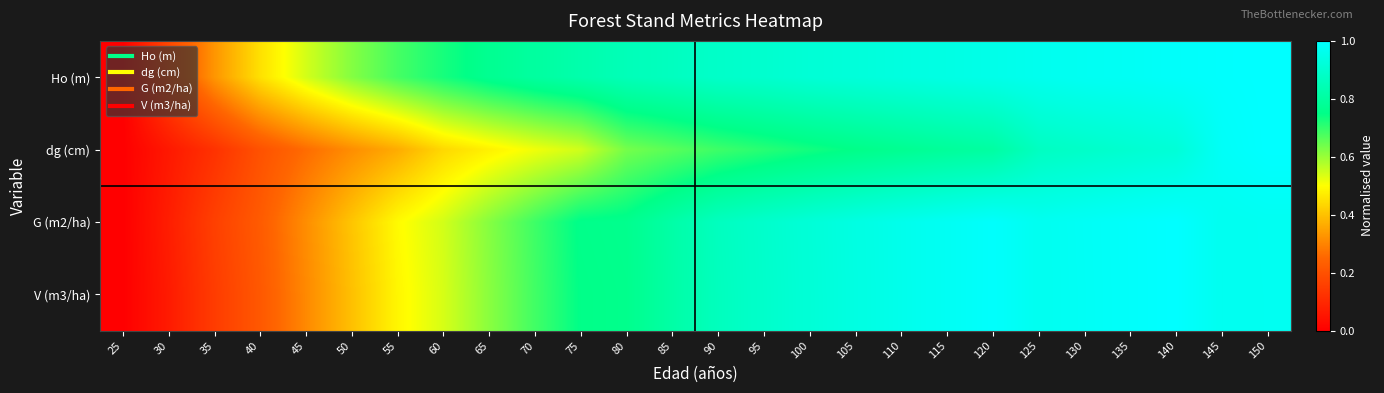

Reading left to right, extract all data points from this chart.

Ho (m): 25=0.0	30=0.2	35=0.3	40=0.5	45=0.5	50=0.6	55=0.7	60=0.7	65=0.8	70=0.8	75=0.8	80=0.9	85=0.9	90=0.9	95=0.9	100=0.9	105=0.9	110=0.9	115=0.9	120=1.0	125=1.0	130=1.0	135=1.0	140=1.0	145=1.0	150=1.0
dg (cm): 25=0.0	30=0.1	35=0.1	40=0.2	45=0.3	50=0.3	55=0.4	60=0.4	65=0.5	70=0.5	75=0.5	80=0.6	85=0.7	90=0.7	95=0.7	100=0.7	105=0.8	110=0.8	115=0.8	120=0.8	125=0.9	130=0.9	135=0.9	140=0.9	145=1.0	150=1.0
G (m2/ha): 25=0.0	30=0.1	35=0.2	40=0.2	45=0.3	50=0.4	55=0.5	60=0.5	65=0.6	70=0.7	75=0.8	80=0.8	85=0.8	90=0.9	95=0.9	100=0.9	105=0.9	110=1.0	115=1.0	120=1.0	125=1.0	130=1.0	135=1.0	140=1.0	145=1.0	150=1.0
V (m3/ha): 25=0.0	30=0.1	35=0.1	40=0.2	45=0.3	50=0.4	55=0.5	60=0.5	65=0.6	70=0.7	75=0.8	80=0.8	85=0.8	90=0.9	95=0.9	100=0.9	105=0.9	110=1.0	115=1.0	120=1.0	125=1.0	130=1.0	135=1.0	140=1.0	145=1.0	150=1.0